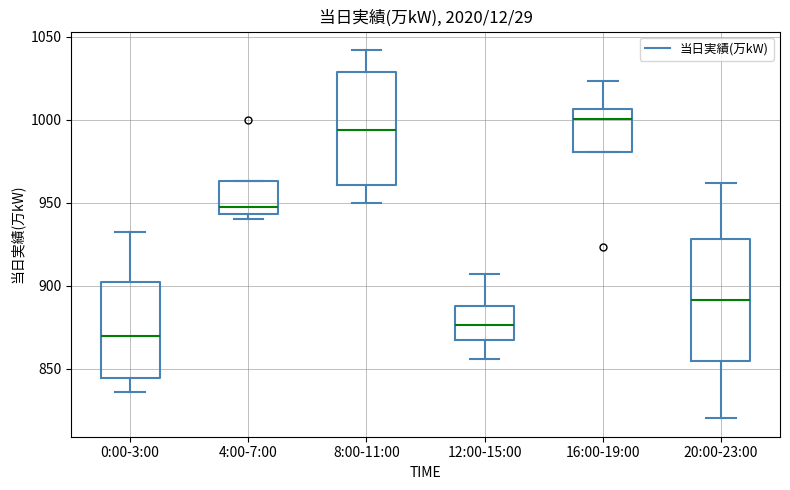

Reading left to right, read every box against the y-axis: the position of its median line, the range the box covers, and the ends of its whiskers. The values are not printed on the chart, so give them approximately, as read against the axis.

0:00-3:00: median 870, box 845 to 900, whiskers 835 to 930
4:00-7:00: median 950, box 945 to 965, whiskers 940 to 965
8:00-11:00: median 995, box 960 to 1030, whiskers 950 to 1040
12:00-15:00: median 875, box 865 to 890, whiskers 855 to 905
16:00-19:00: median 1000, box 980 to 1005, whiskers 980 to 1025
20:00-23:00: median 890, box 855 to 930, whiskers 820 to 960